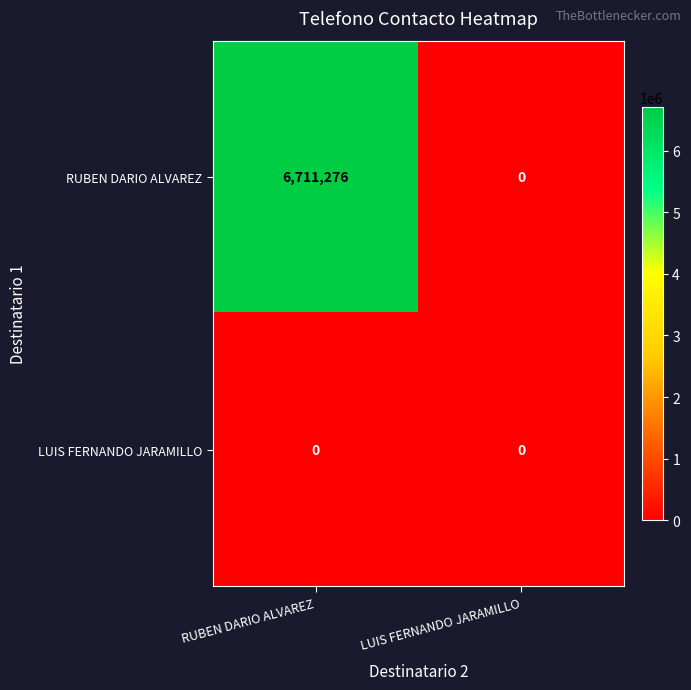

Reading right to left, what are all the values shown in this chart?

RUBEN DARIO ALVAREZ: LUIS FERNANDO JARAMILLO=0	RUBEN DARIO ALVAREZ=6711276
LUIS FERNANDO JARAMILLO: LUIS FERNANDO JARAMILLO=0	RUBEN DARIO ALVAREZ=0